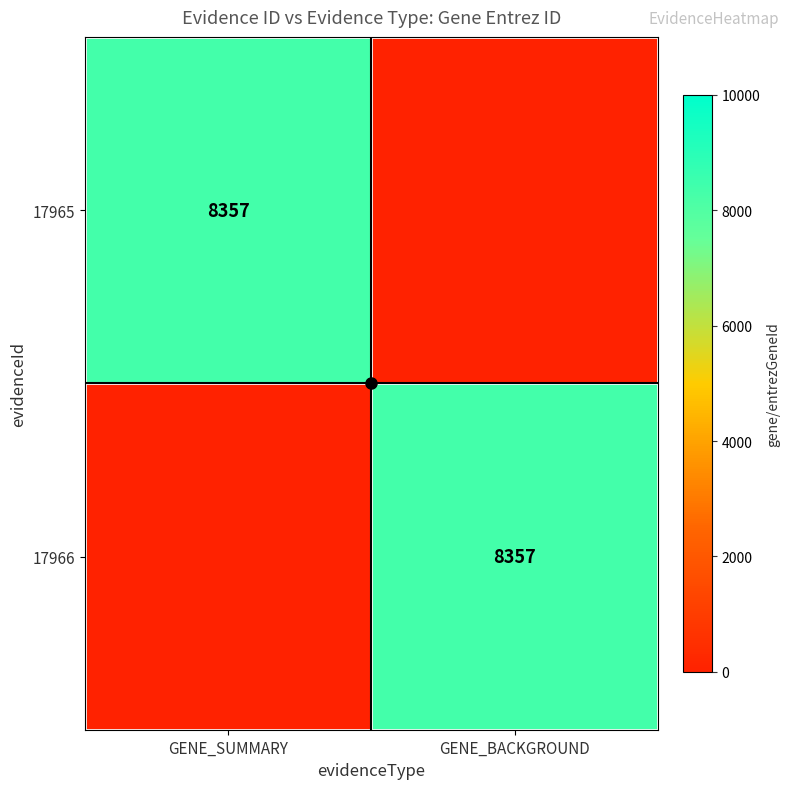

What is the sum of the 17966 values at GENE_SUMMARY and GENE_BACKGROUND?

8357